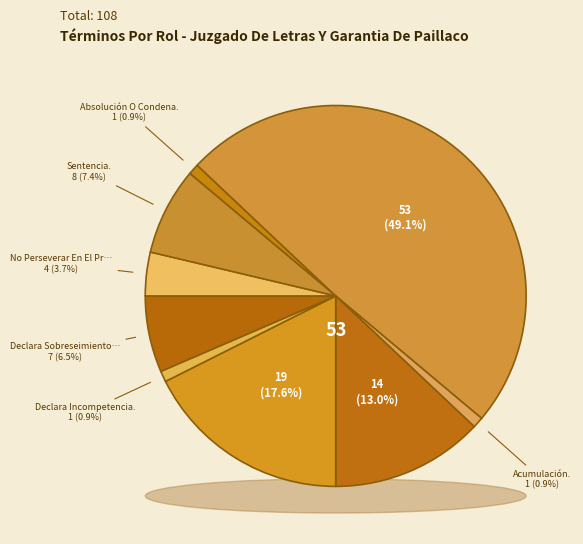

Does Absolución O Condena. represent more than half of the total?

No